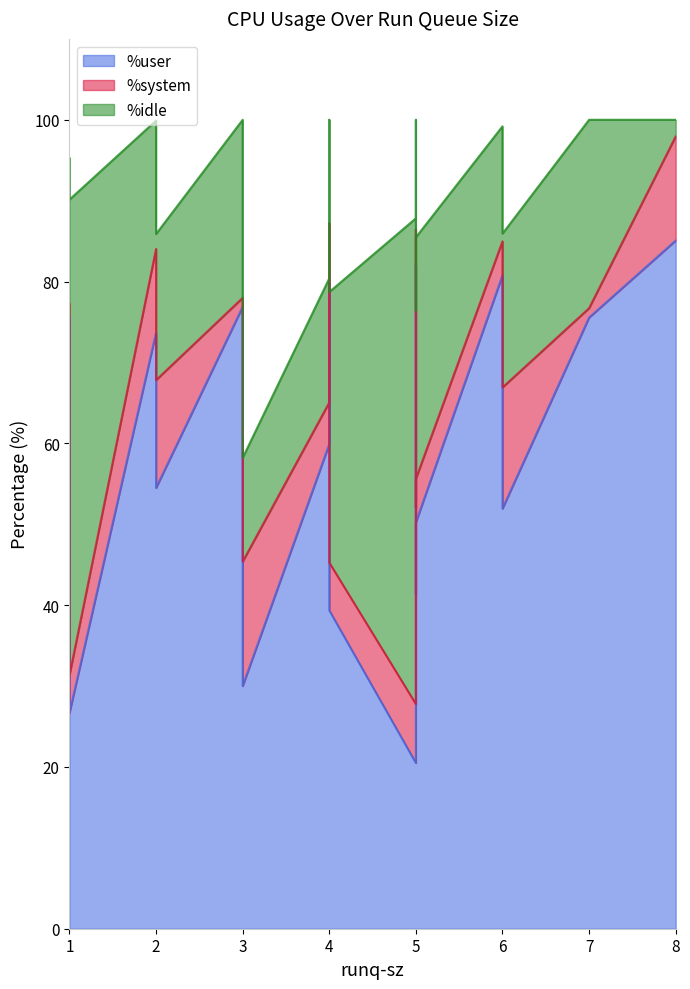

True or false: %user and %system intersect in this chart.

False